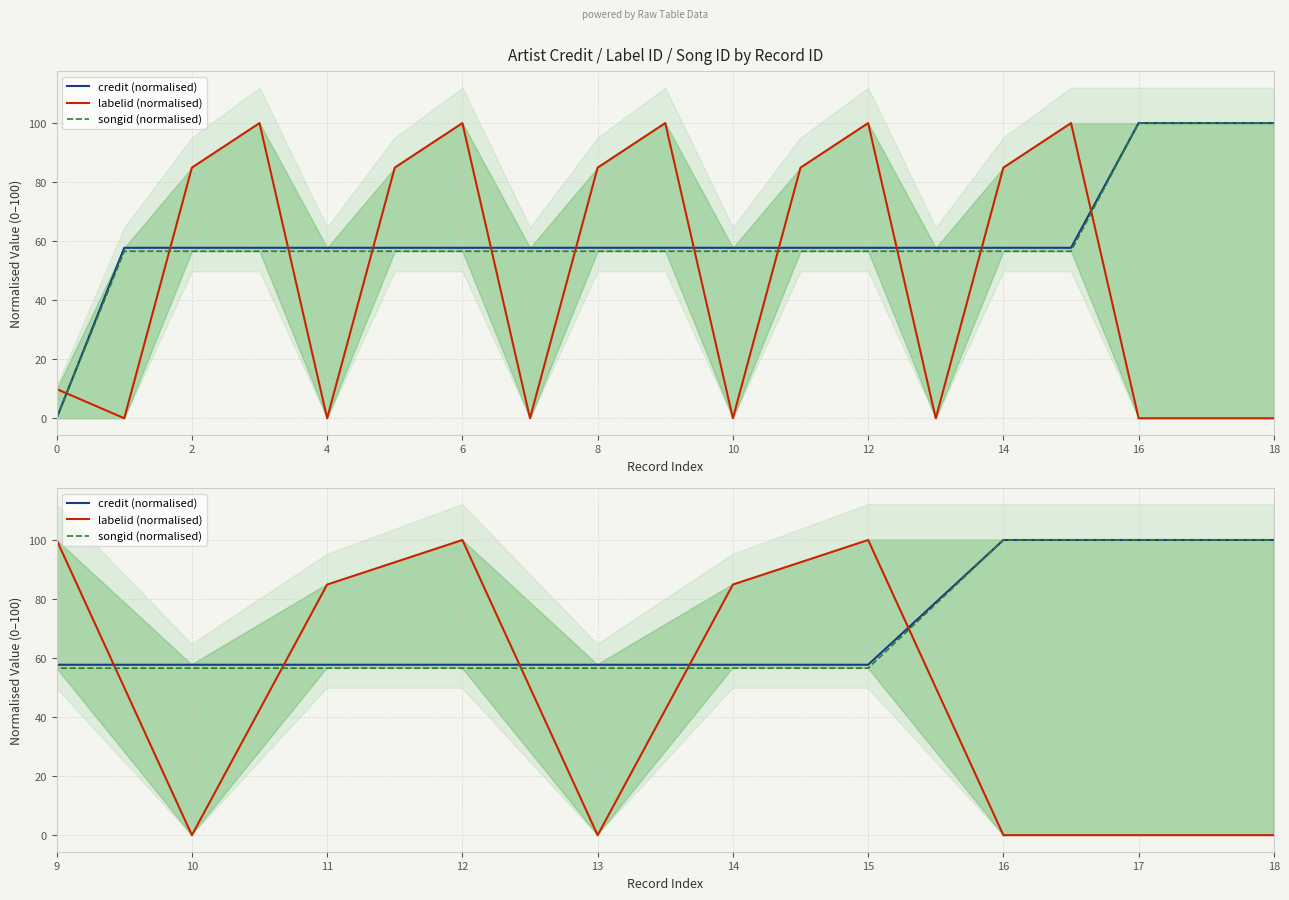

Is it true that songid (normalised) equals 56.6 at 8?

True